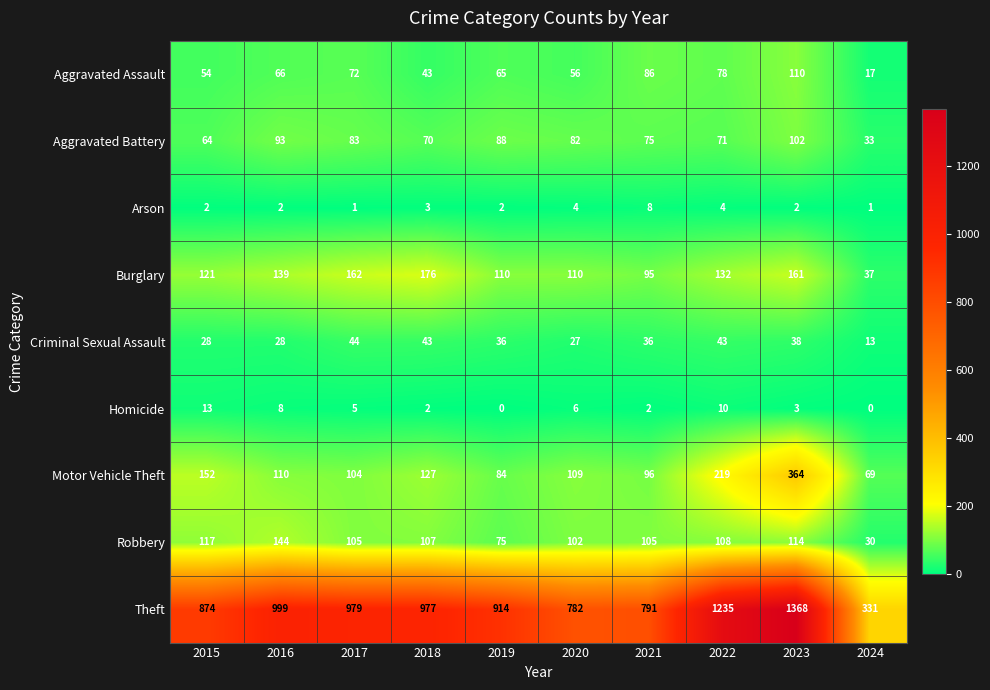

Which series has the largest total across all categories?

Theft